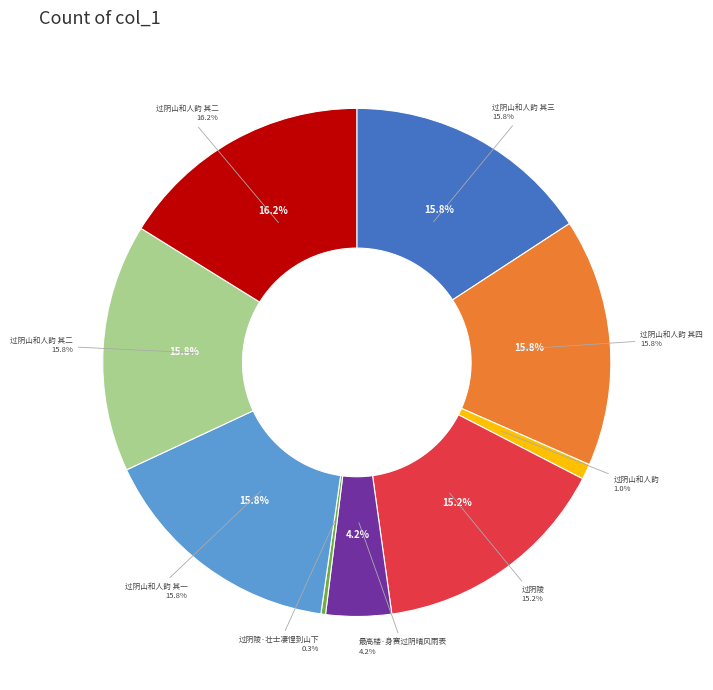

To the nearest percent, what percentage of the pie is 过阴山和人韵 其二?

16%